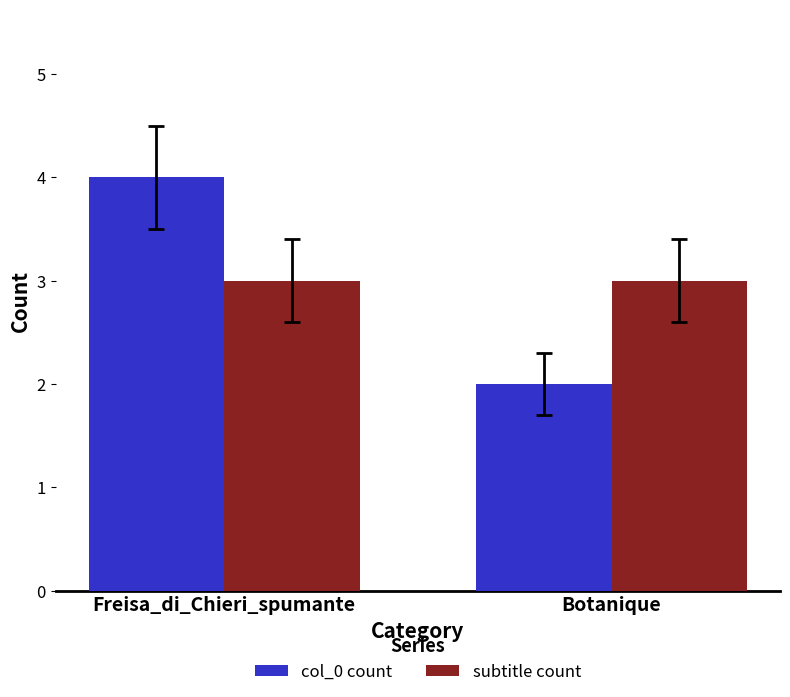

Reading left to right, extract all data points from this chart.

col_0 count: Freisa_di_Chieri_spumante=4	Botanique=2
subtitle count: Freisa_di_Chieri_spumante=3	Botanique=3